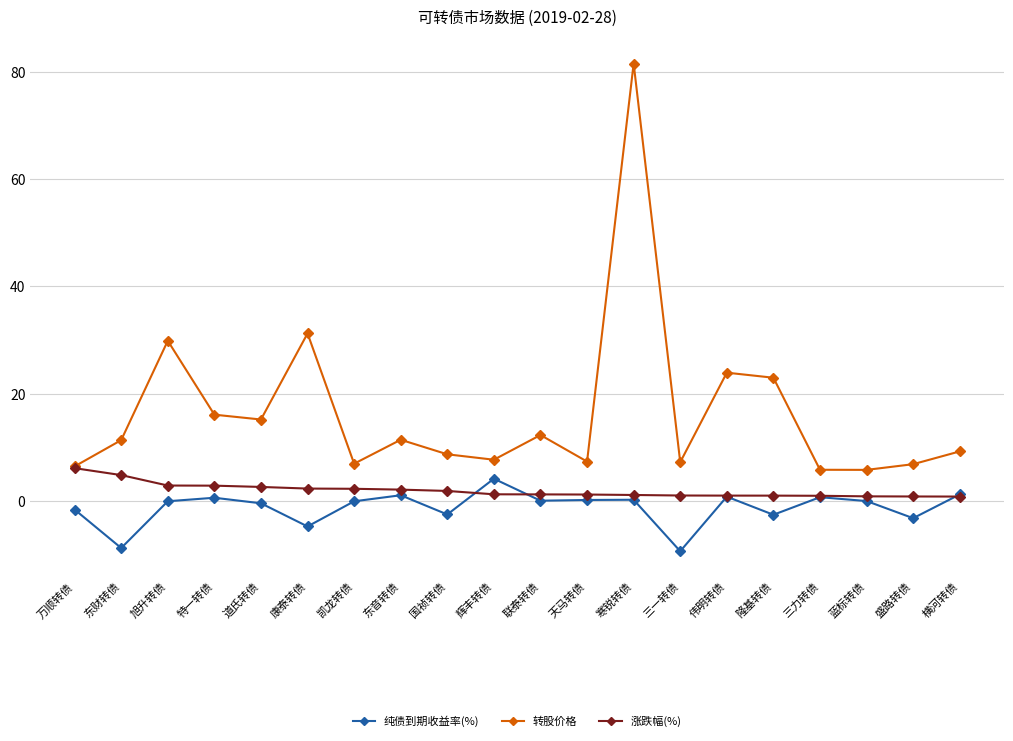

Which series has the largest total across all categories?

转股价格